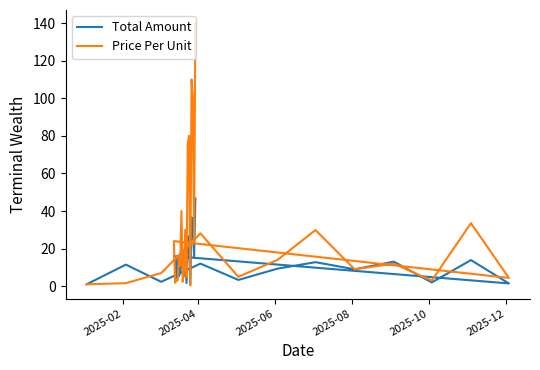

How many lines are shown in the chart?

2